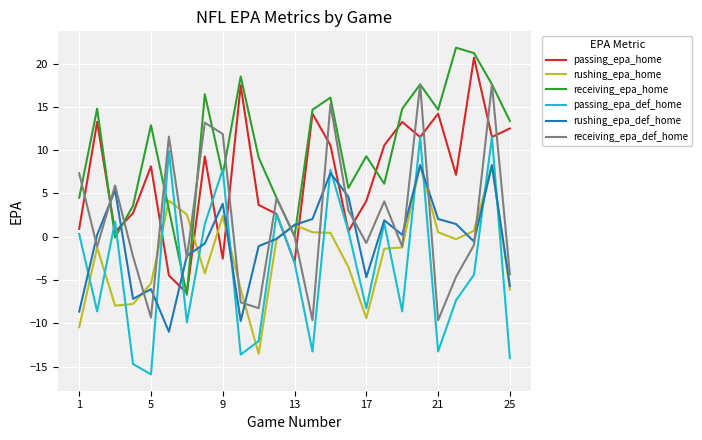

After their last crossing, which series has the higher values: receiving_epa_home or rushing_epa_def_home?

receiving_epa_home